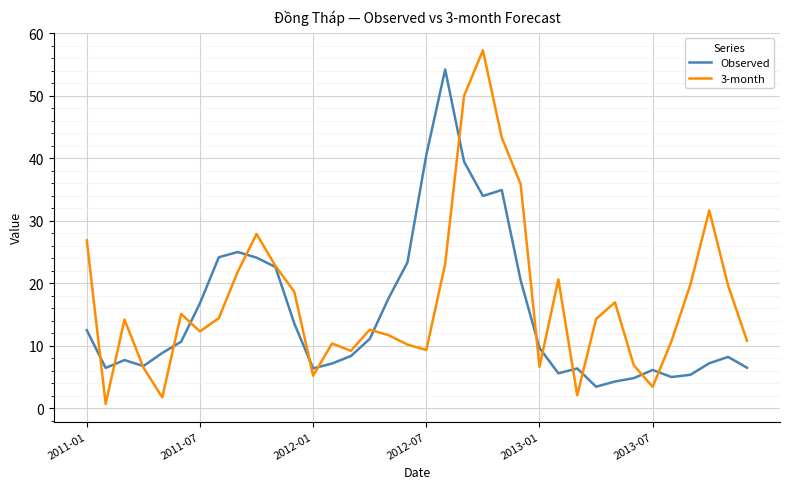

Which series has the widest spread of values?

3-month